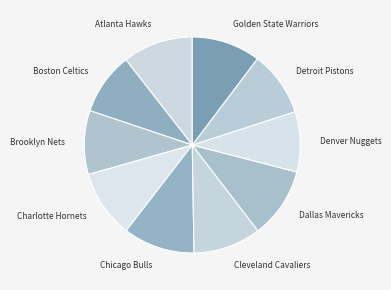

How many slices are in this pie chart?

10